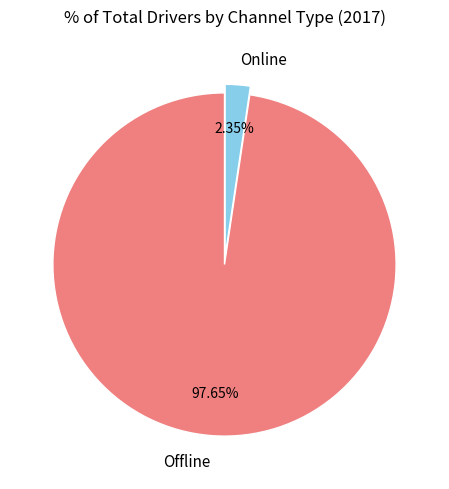

Rank the categories by value from lowest to highest.

Online, Offline